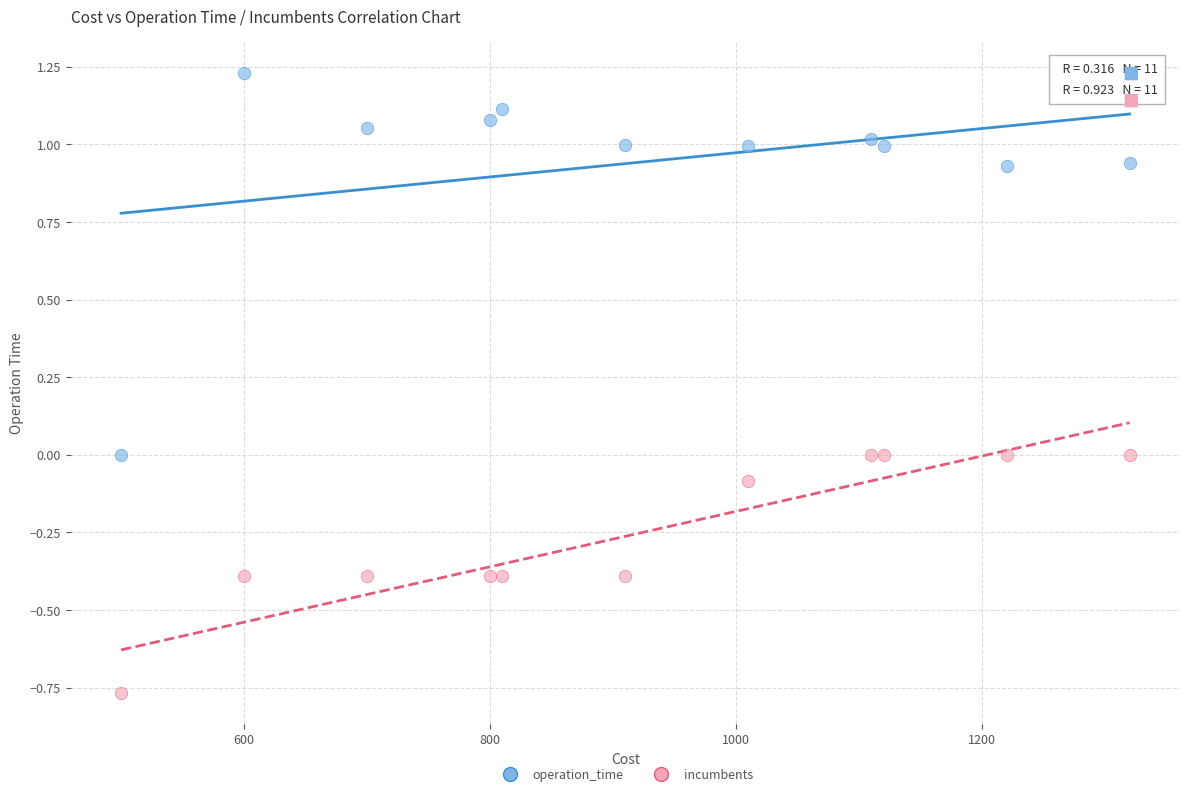

Which series reaches the minimum Y coordinate?

incumbents